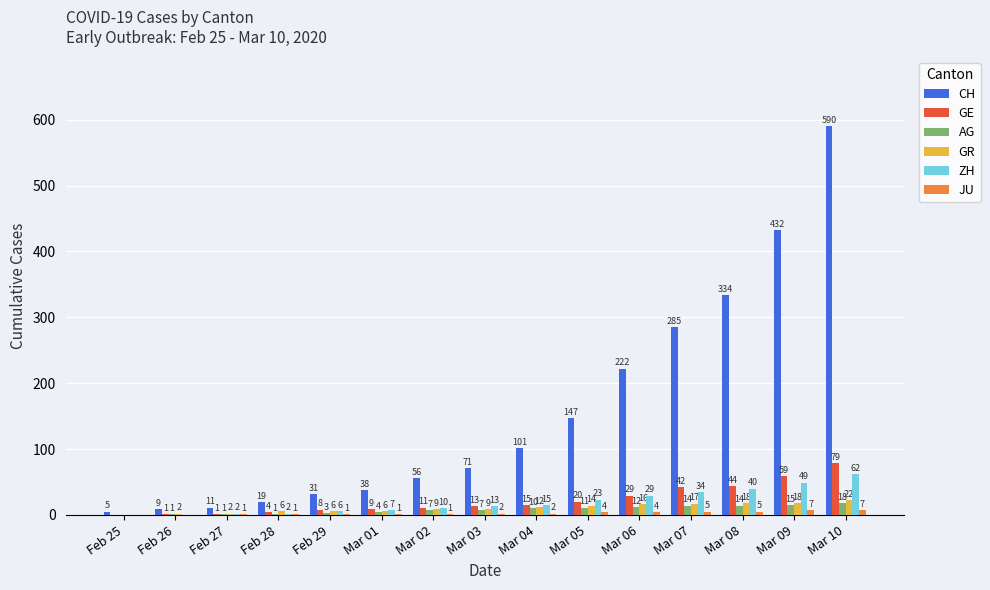

What is the sum of the ZH values at Feb 25 and Mar 10?

62